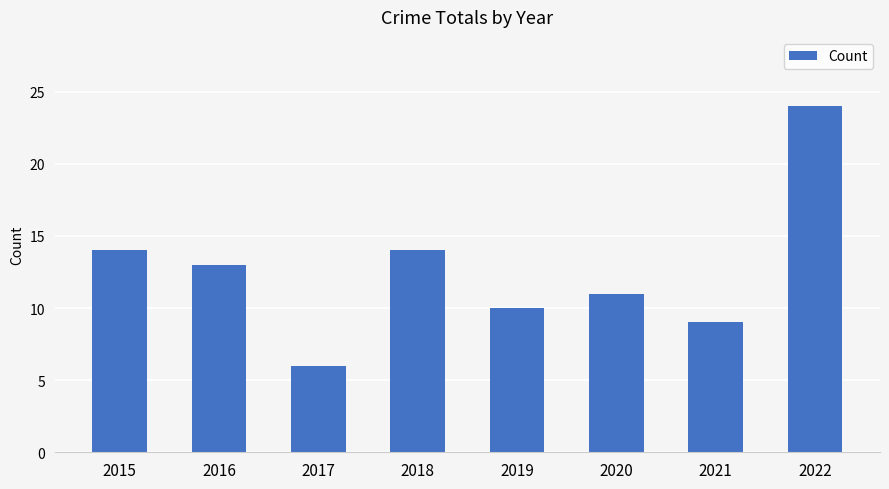

Are the bars grouped side by side (vs. stacked)?

No